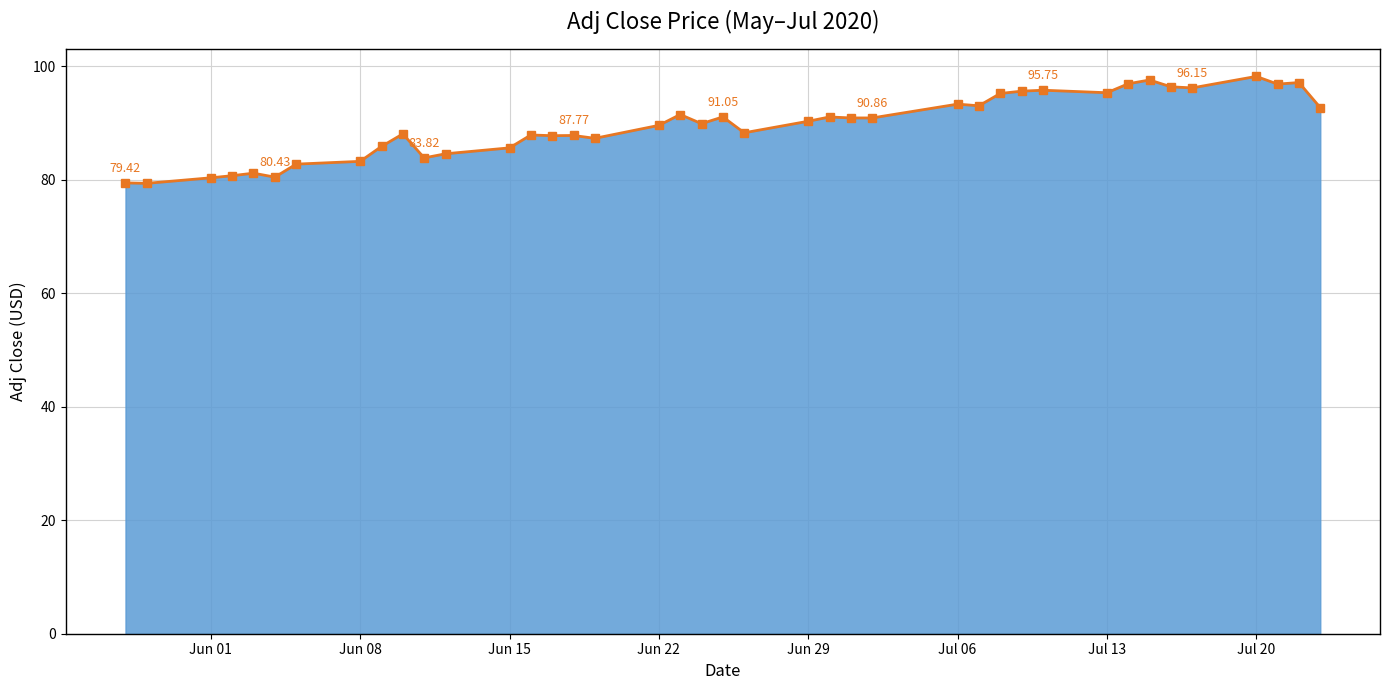

How many series are shown in this chart?

1